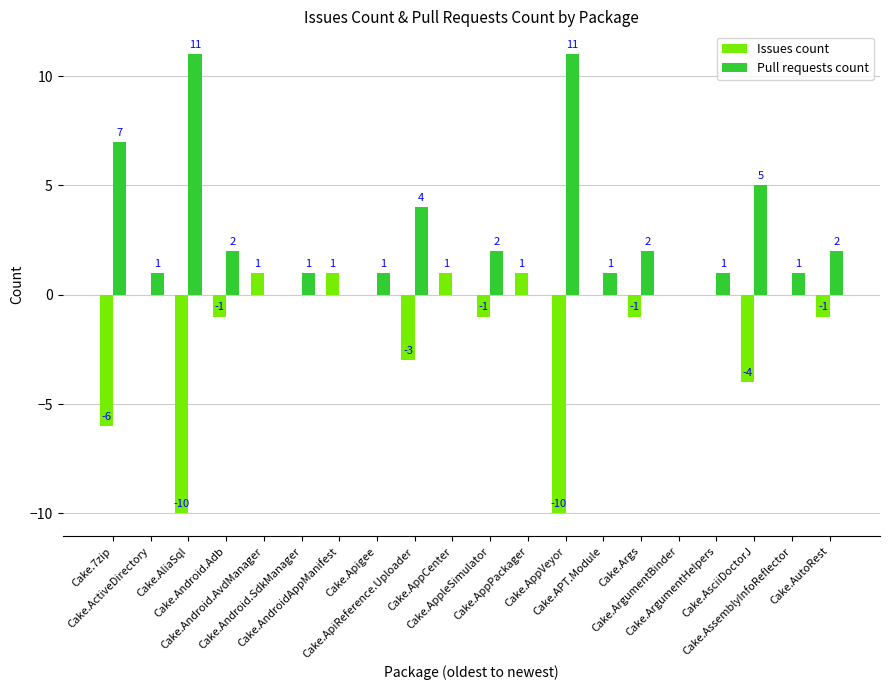

Reading left to right, transcribe all the data shown in this chart.

Issues count: -6	0	-10	-1	1	0	1	0	-3	1	-1	1	-10	0	-1	0	0	-4	0	-1
Pull requests count: 7	1	11	2	0	1	0	1	4	0	2	0	11	1	2	0	1	5	1	2